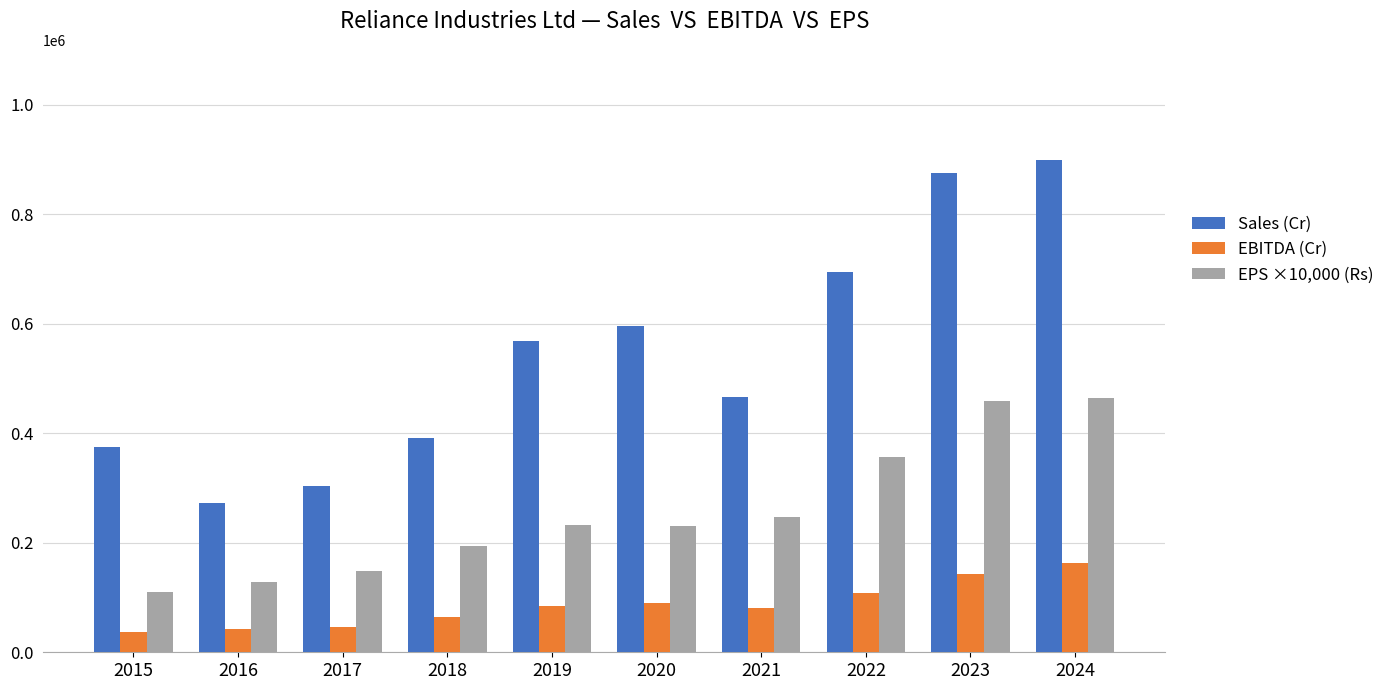

Count the number of data series in this chart.

3